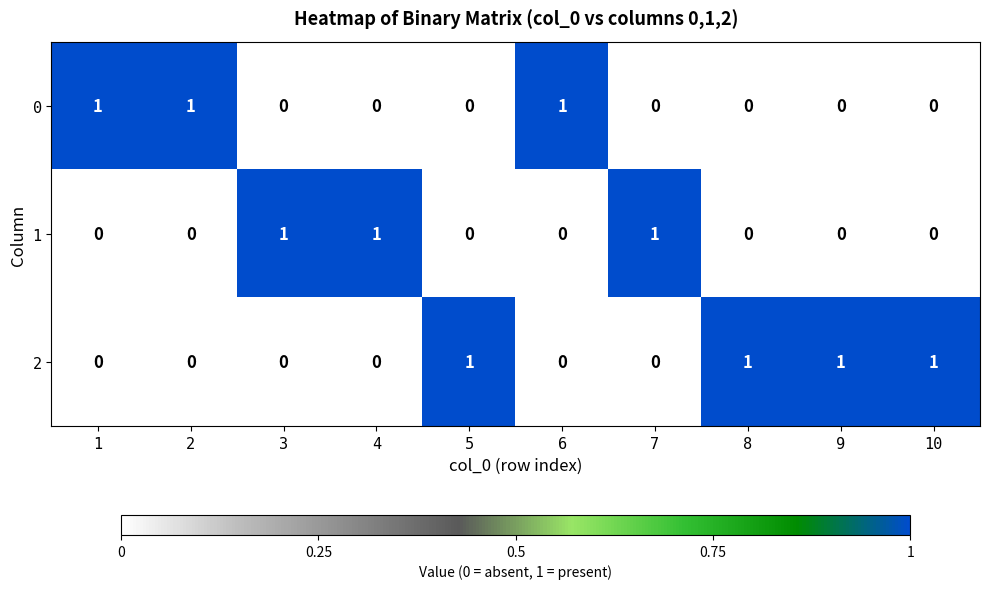

What is the sum of all 0 values?

3